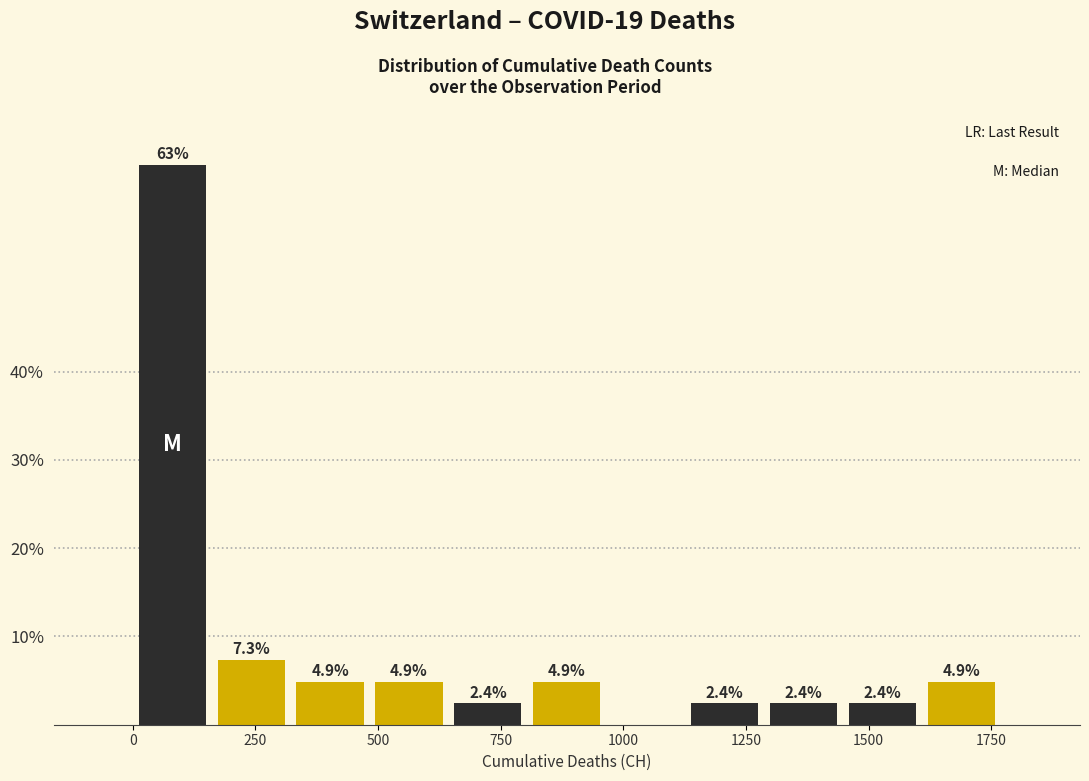

Around what value on the x-axis is the tallest bar? Give the approximate position of its centre, as read against the axis.

100